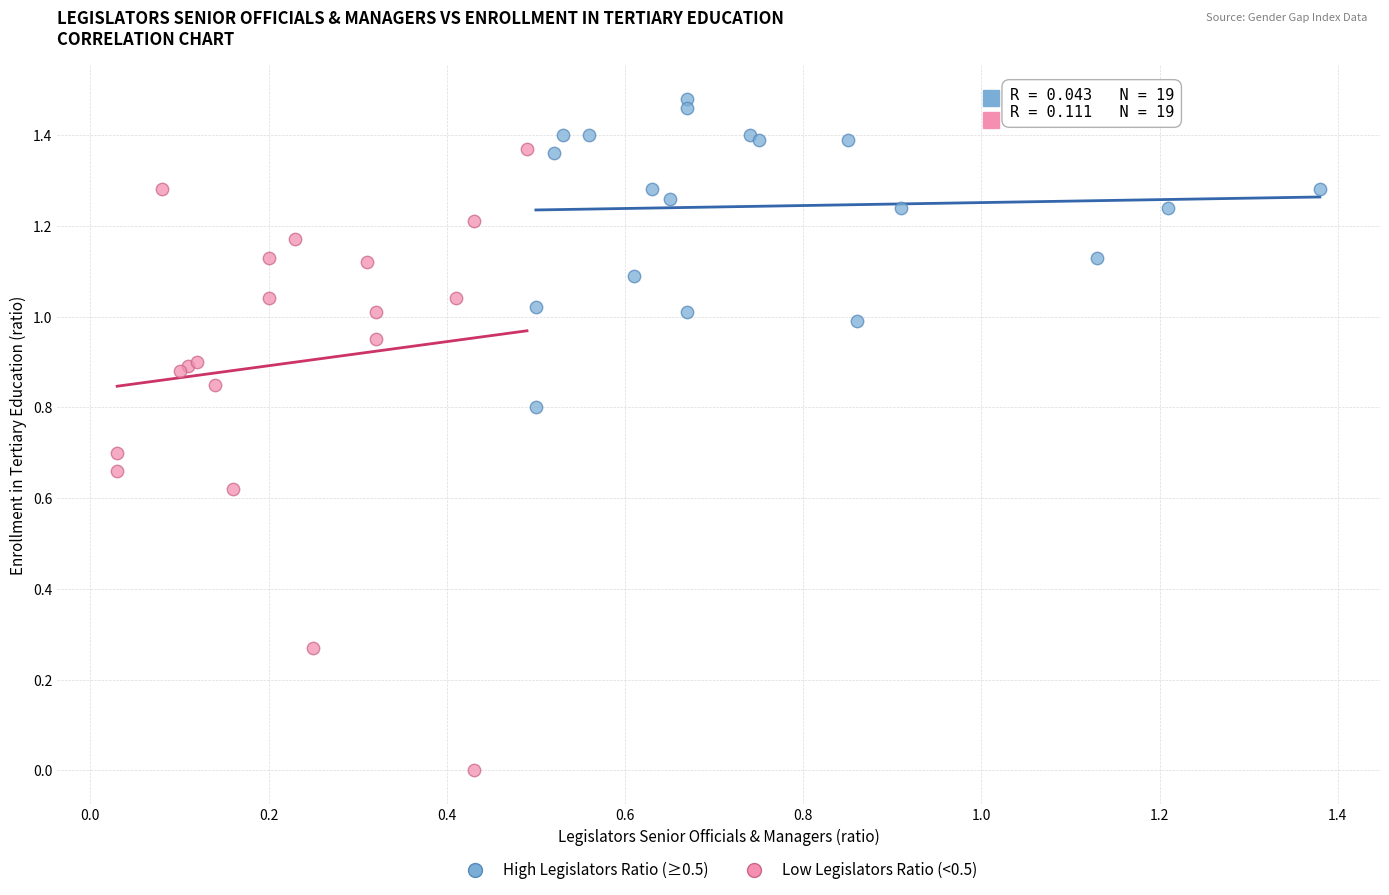

Which series reaches the minimum Y coordinate?

Low Legislators Ratio (<0.5)